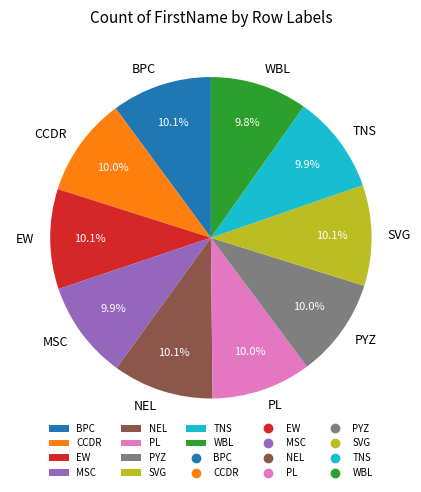

Do BPC and NEL together represent more than half of the pie?

No